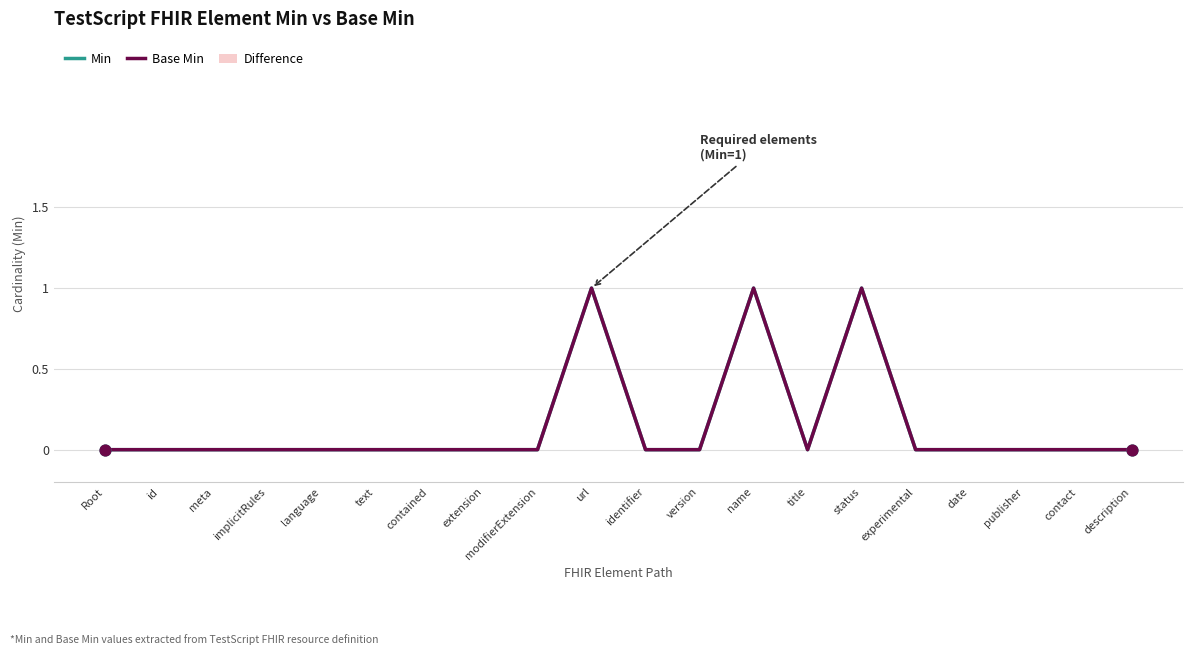

Which series has the largest Y range (max minus min)?

Min